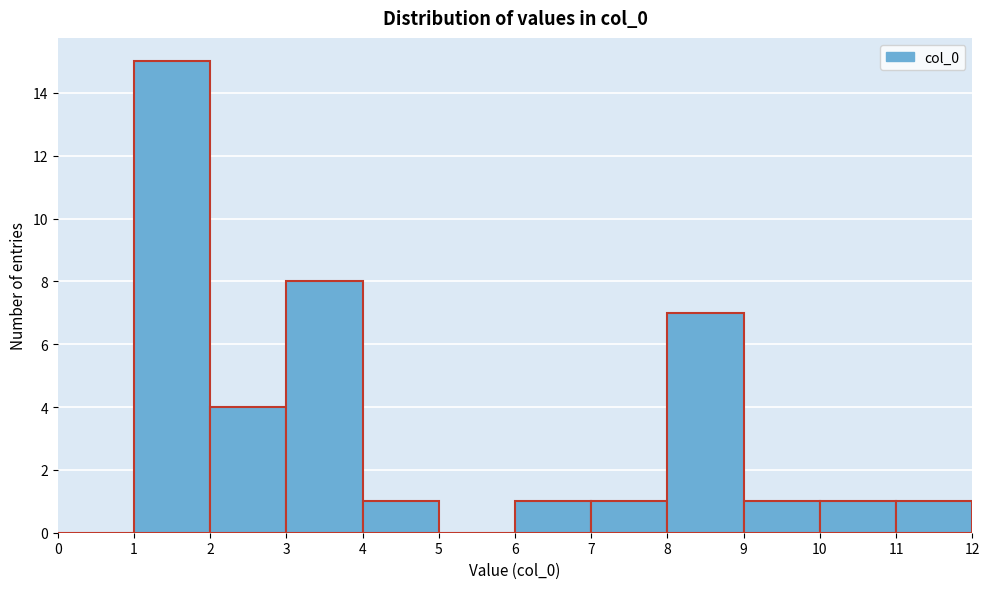

How tall is the bar that spans 11 to 12 on the x-axis? The values are not printed on the chart, so give them approximately, as read against the axis.

1